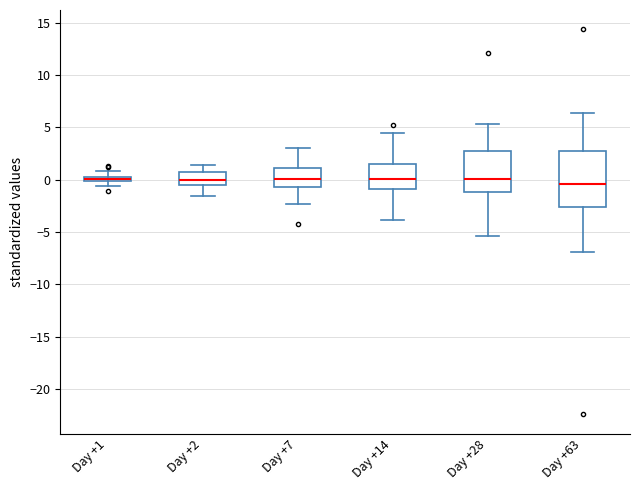

Where does the median line of the box for Day +28 sit on the y-axis? The values are not printed on the chart, so give them approximately, as read against the axis.

0.0